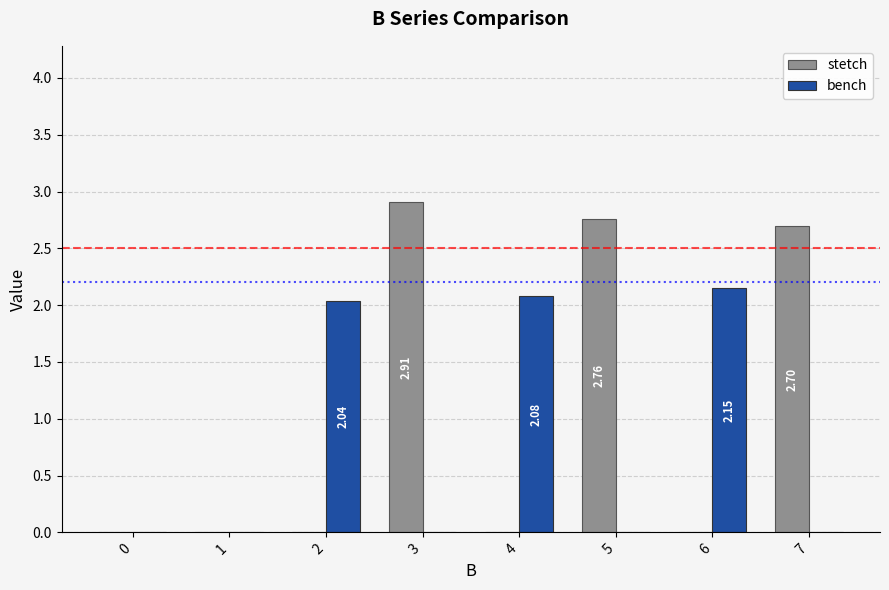

The value of stetch at 4 is 0.0. True or false?

True